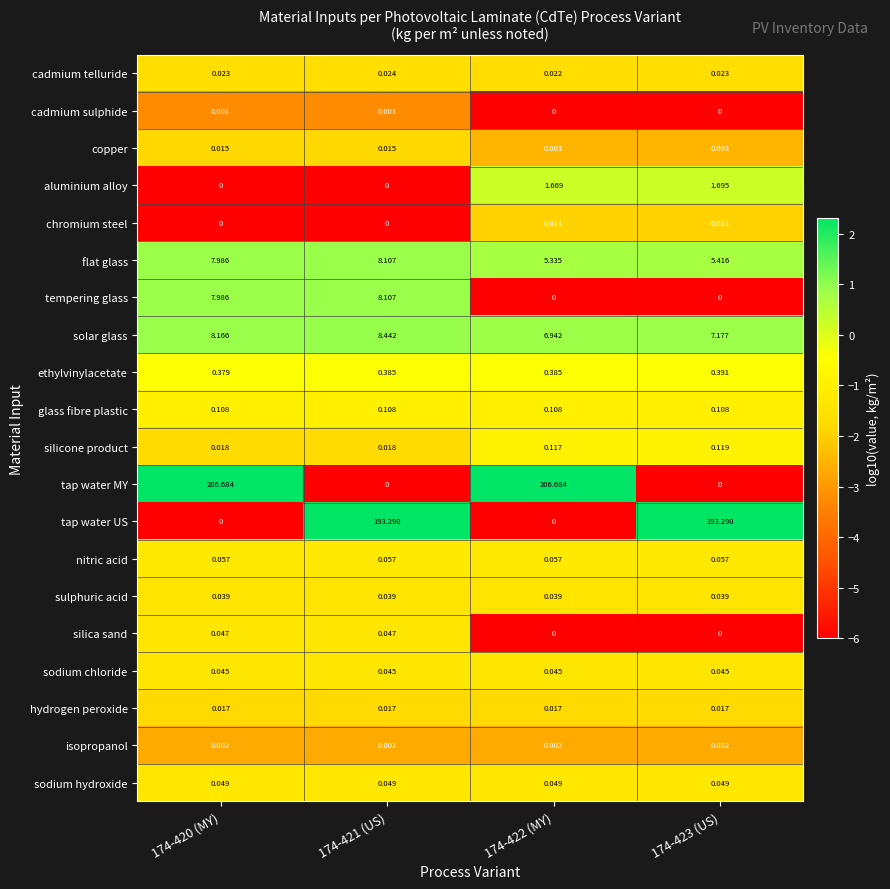

Which series changed the most between 174-422 (MY) and 174-423 (US)?

tap water MY